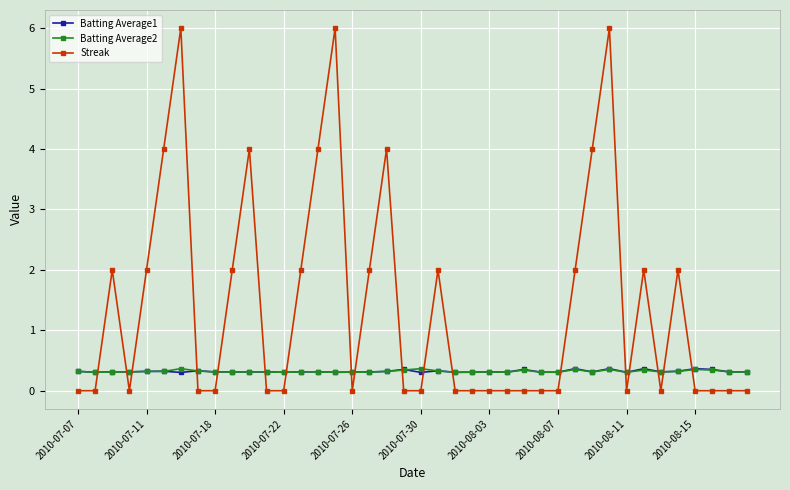

Which series has the largest total across all categories?

Streak